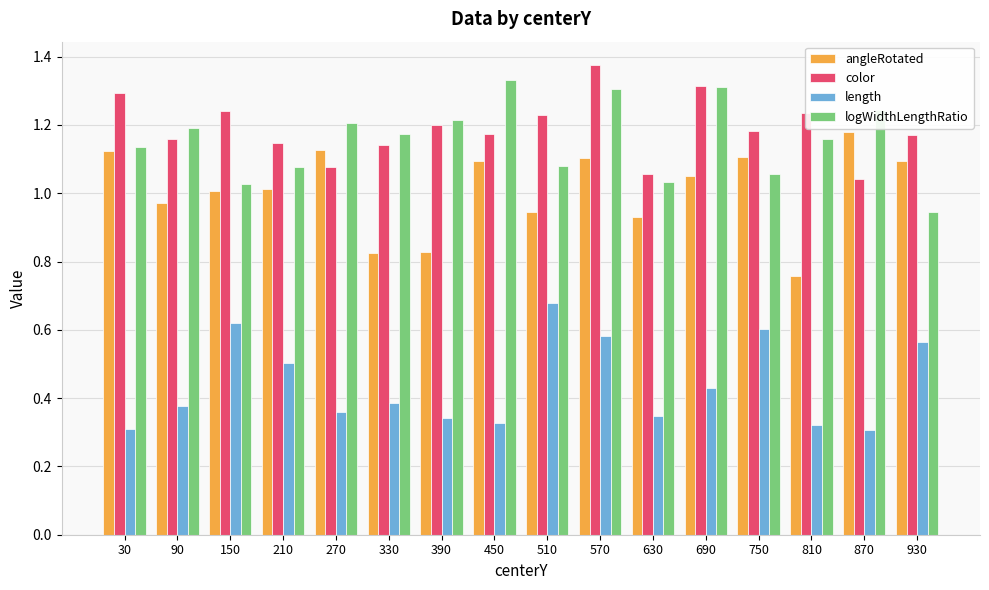

Is the value of logWidthLengthRatio at 750 greater than the value of angleRotated at 930?

No